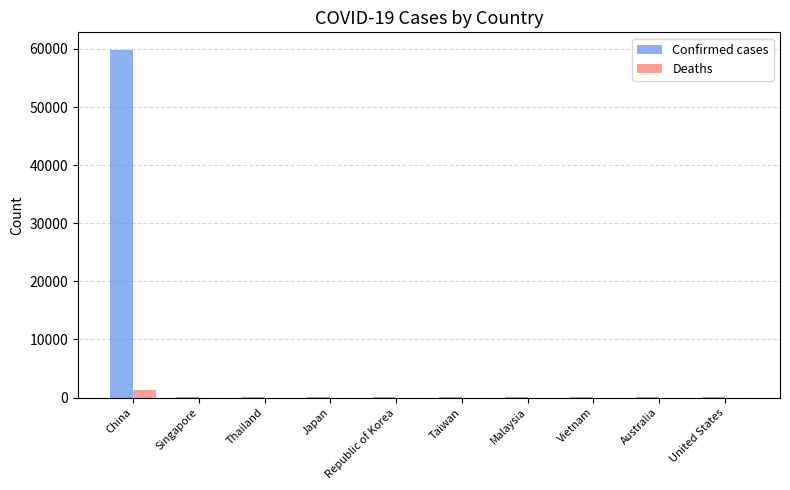

What is the average value of the Deaths series?

137